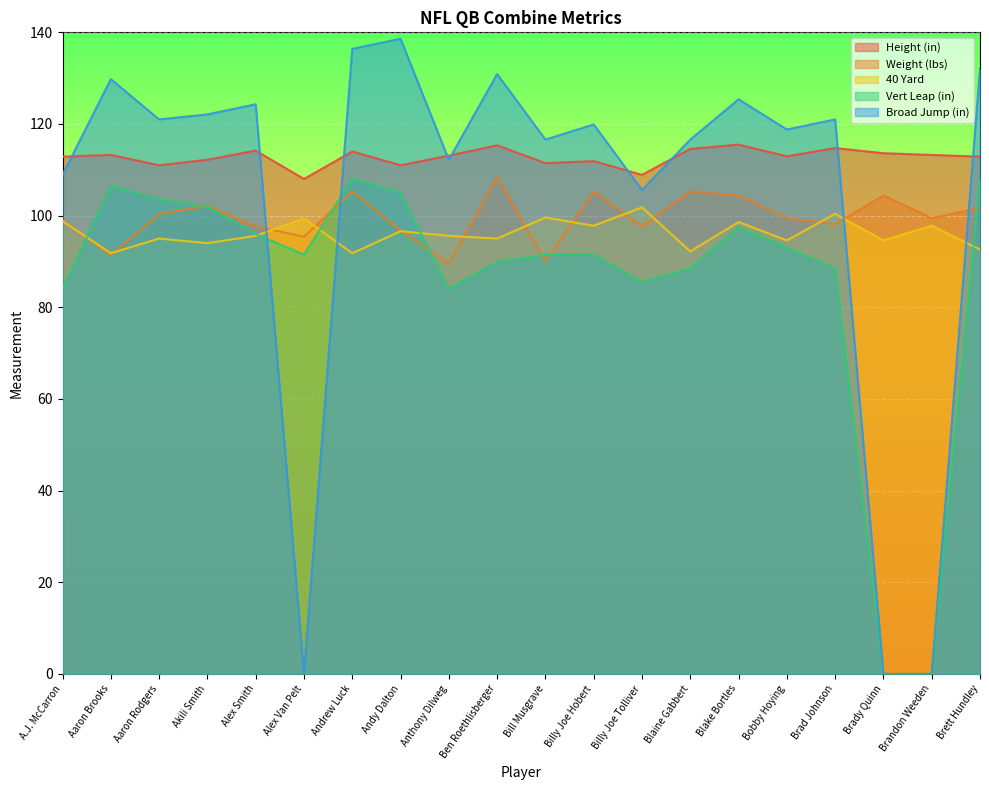

What is the label of the 7th point from the left?

Andrew Luck